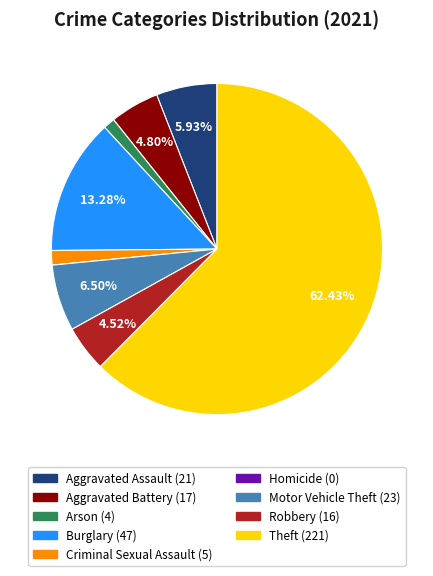

To the nearest percent, what percentage of the pie is Burglary?

13%